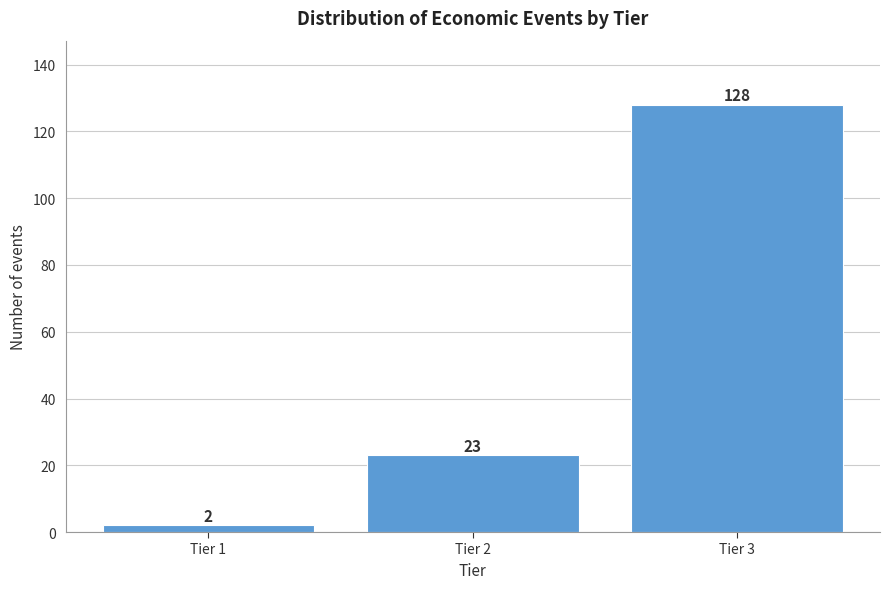

Reading left to right, transcribe all the data shown in this chart.

2	23	128